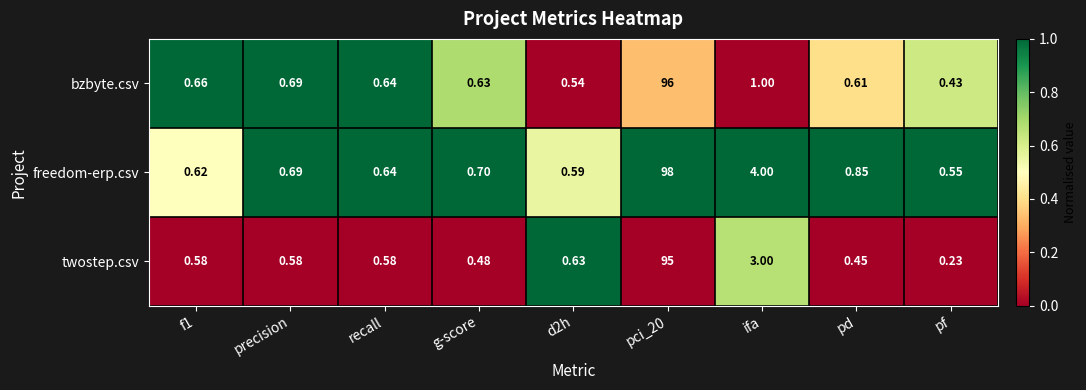

What is the greatest value displayed?

98.0